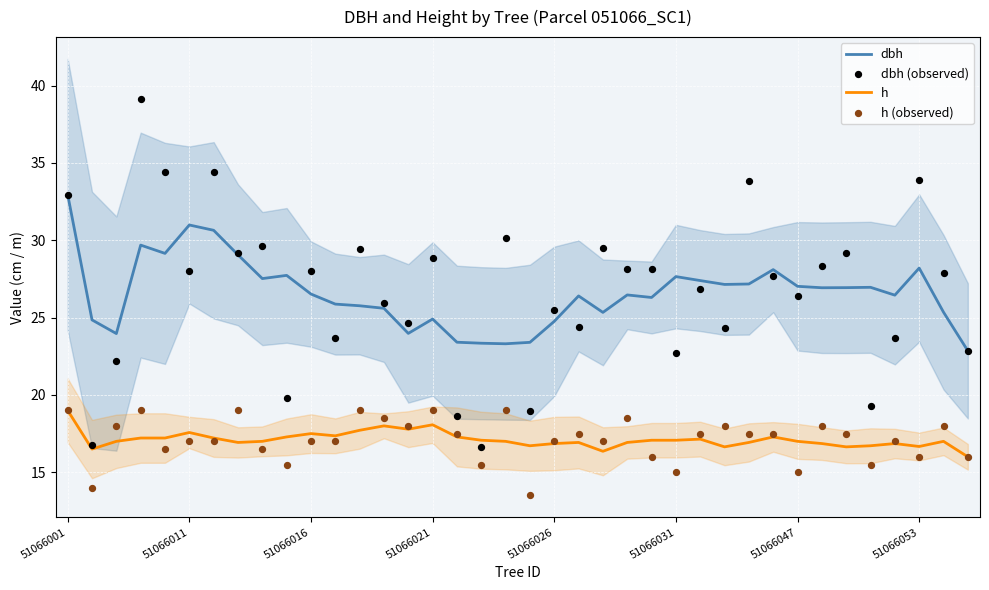

At how many categories does at least one series exceed 26?

28